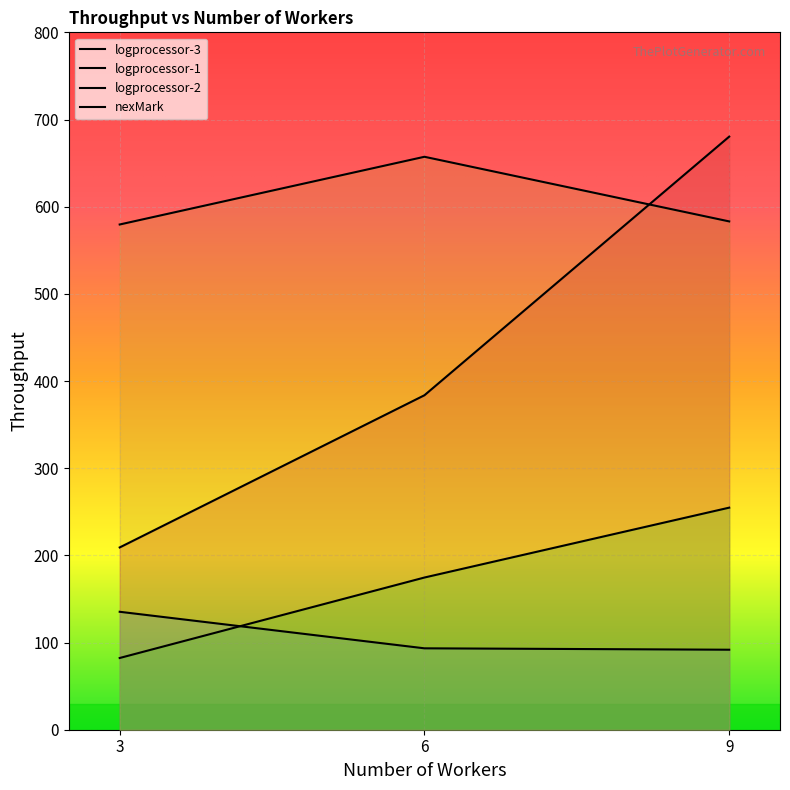

How many series are shown in this chart?

4